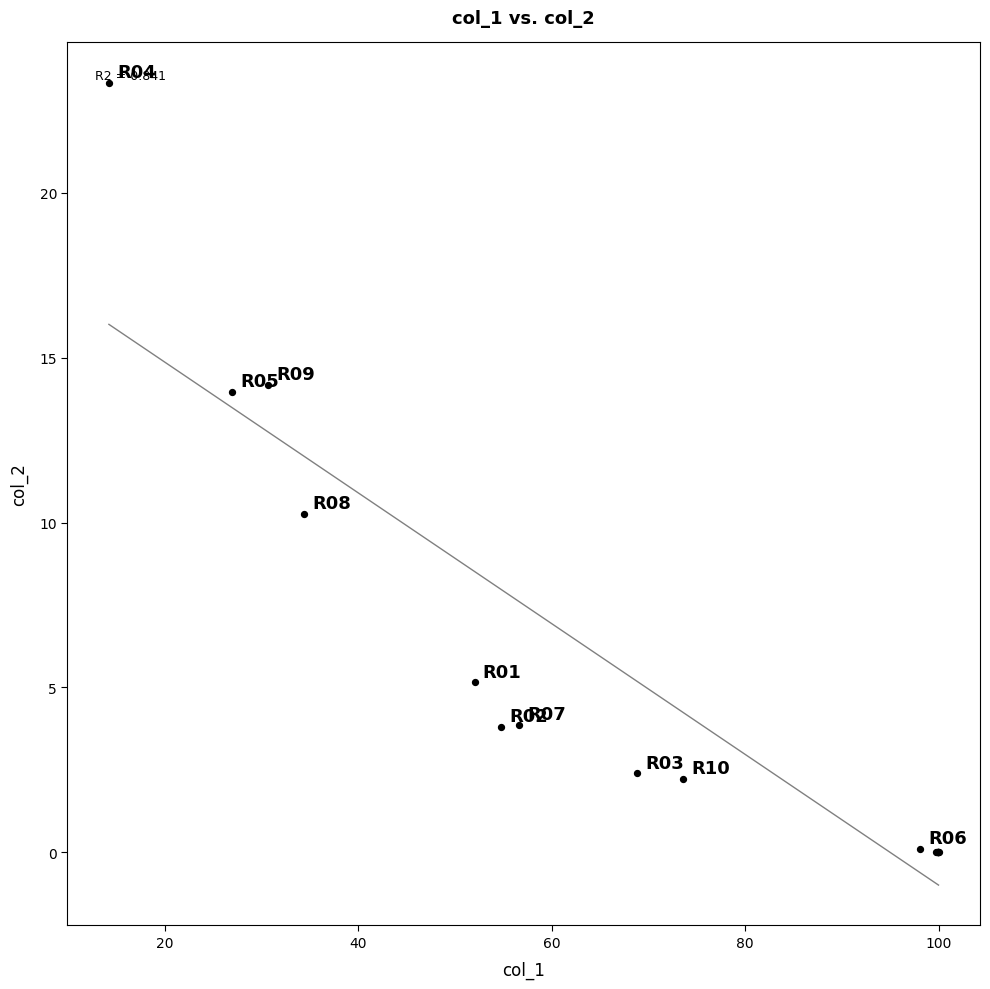

What Y value in the scatter plot is closest to 11?

10.3